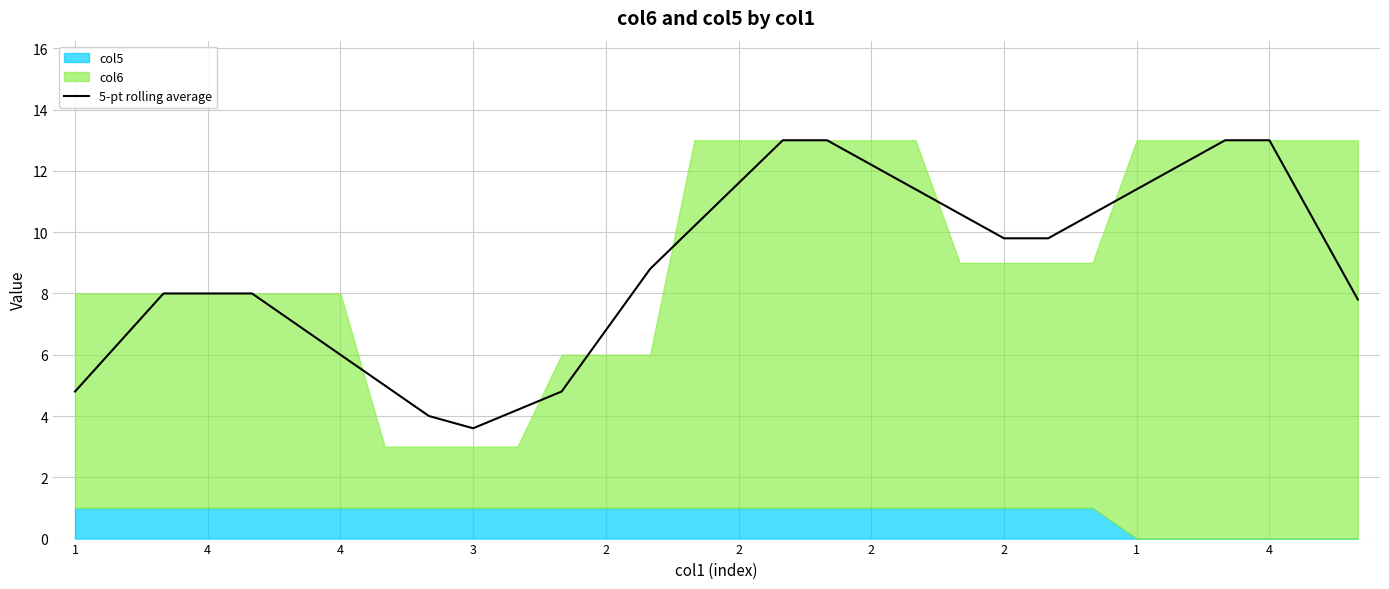

True or false: there are more than 2 points higher than both neighbors.

False